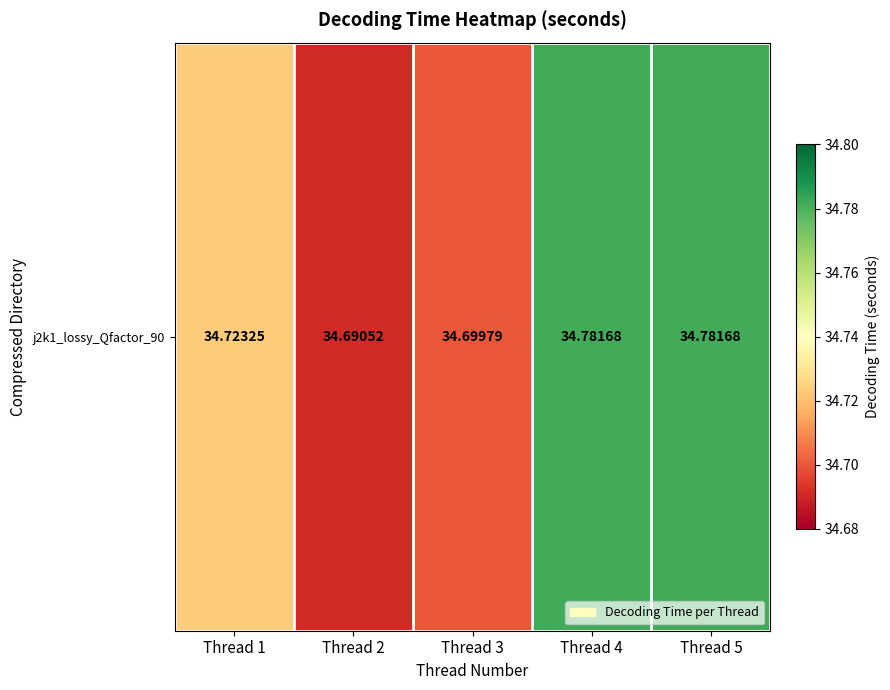

Approximately how many times larger is the value at Thread 2 compared to Thread 3?

1.0